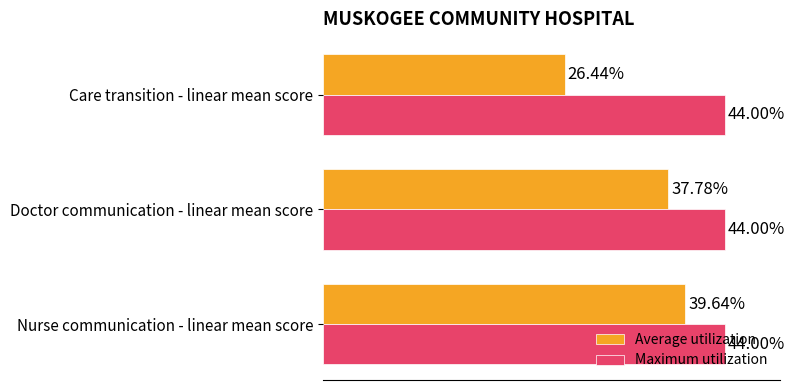

Is the value of Maximum utilization at Nurse communication - linear mean score greater than the value of Average utilization at Doctor communication - linear mean score?

Yes